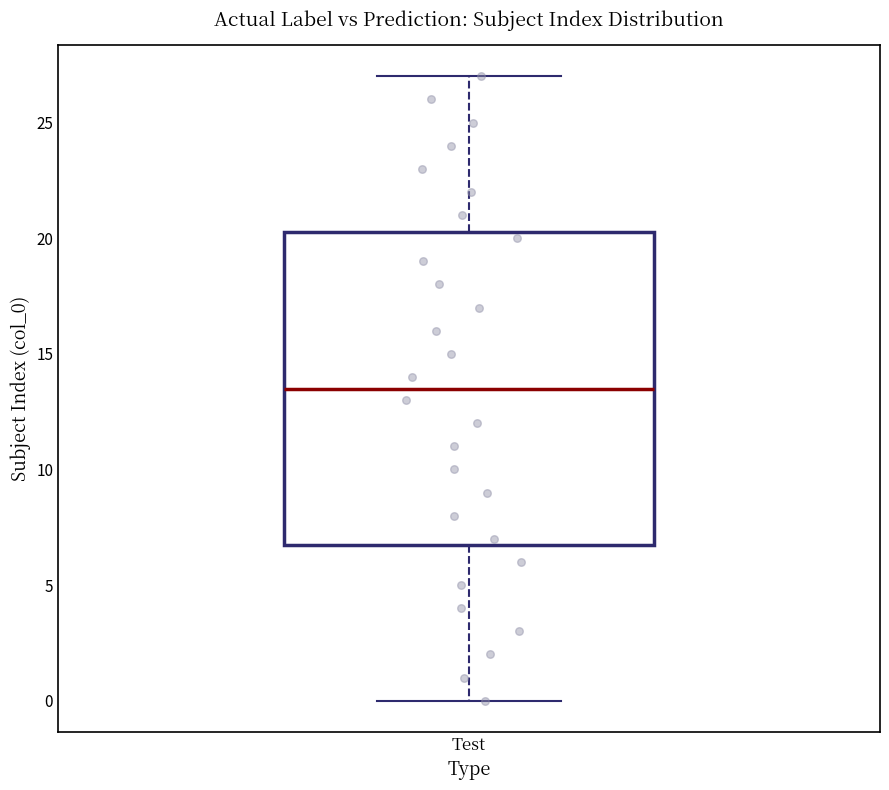

Read this box plot against the y-axis: the position of the median line, the range covered by the box, and the ends of both whiskers. The values are not printed on the chart, so give them approximately, as read against the axis.

median 13.5, box 7.0 to 20.5, whiskers 0.0 to 27.0